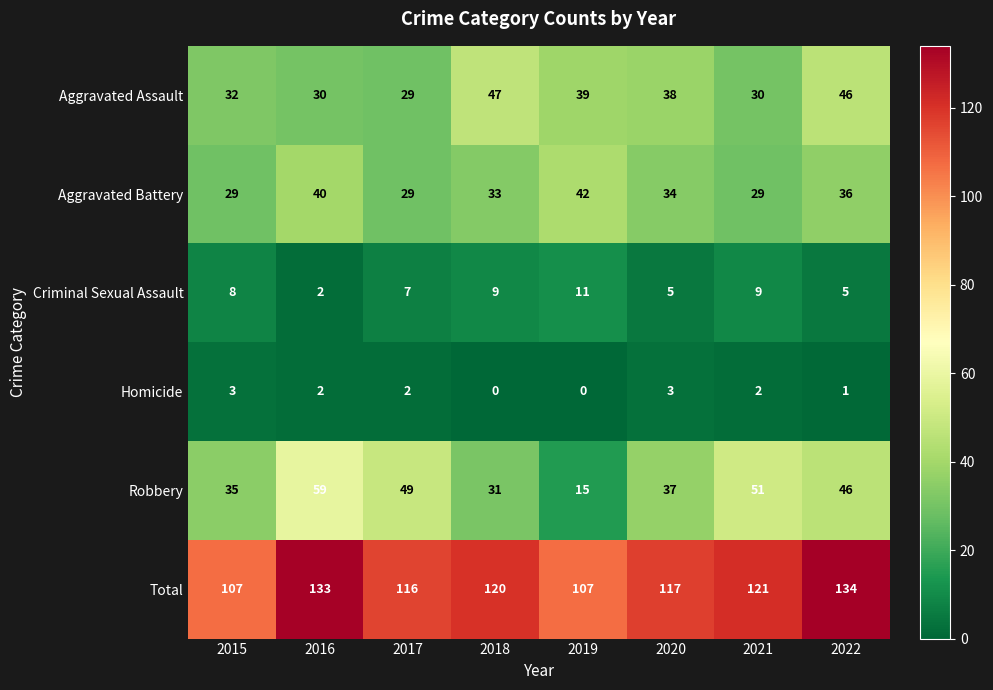

What is the sum of all Total values?

955